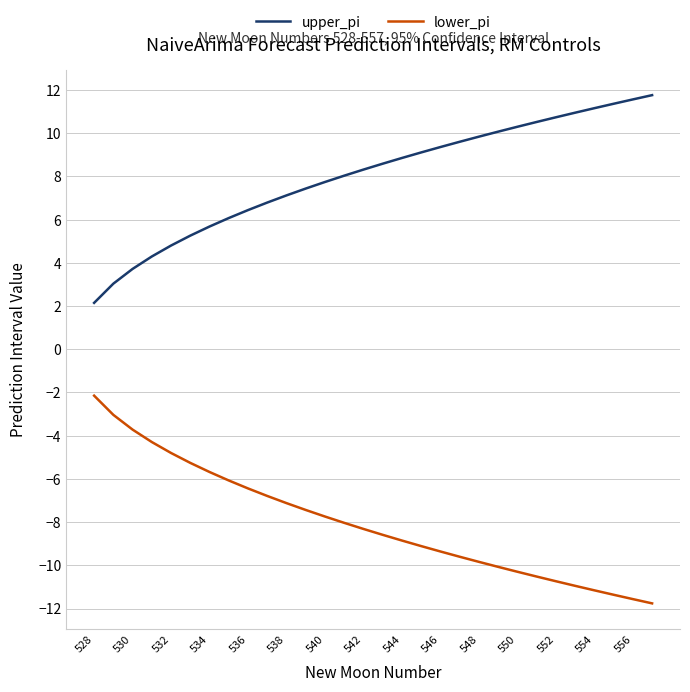

Which series has the largest total across all categories?

upper_pi